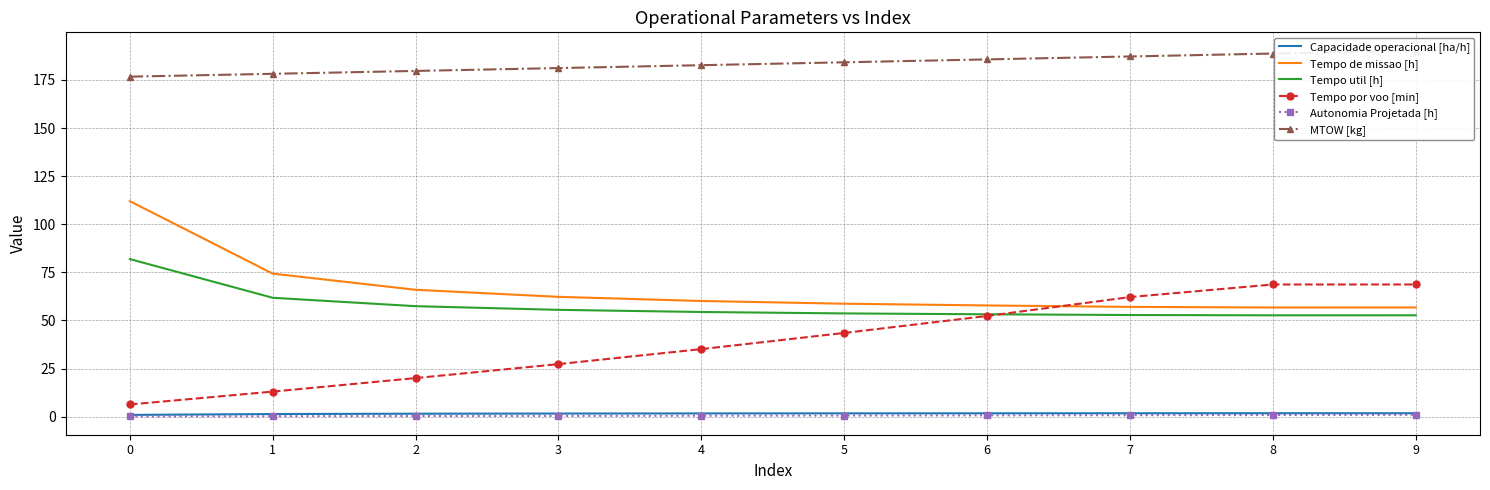

At how many categories does at least one series exceed 132?

10